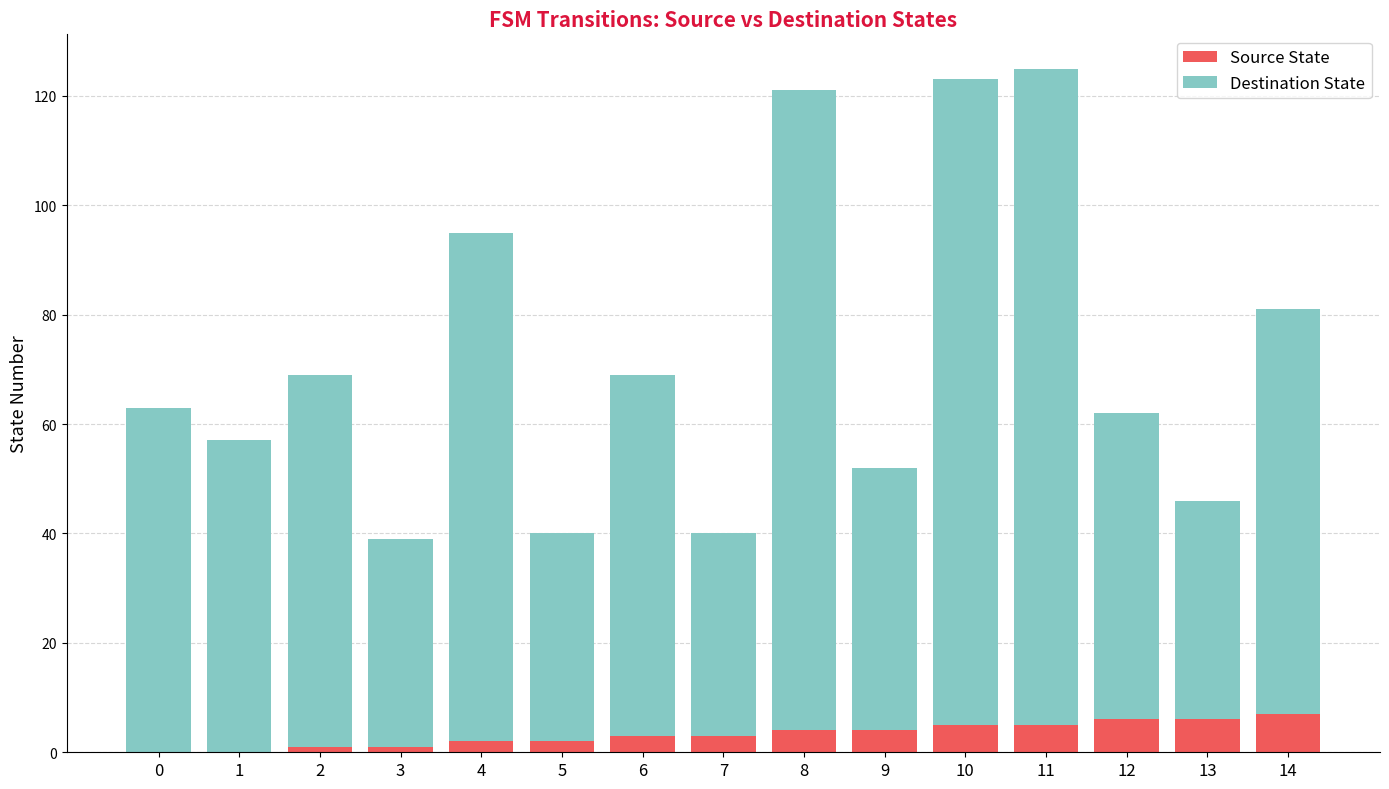

The Source State series shows 5 at 10. True or false?

True